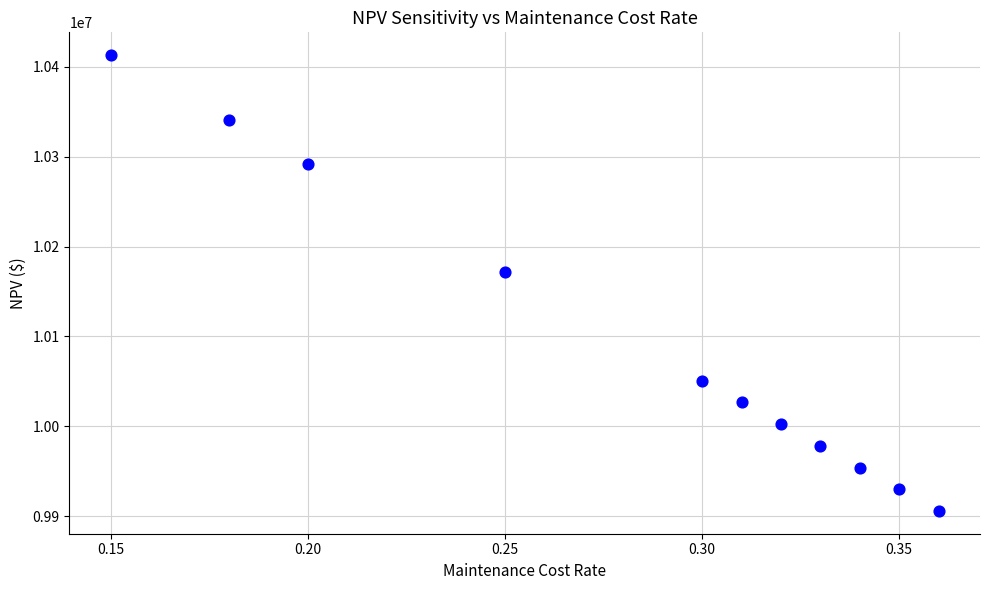

What is the average X value?

0.3